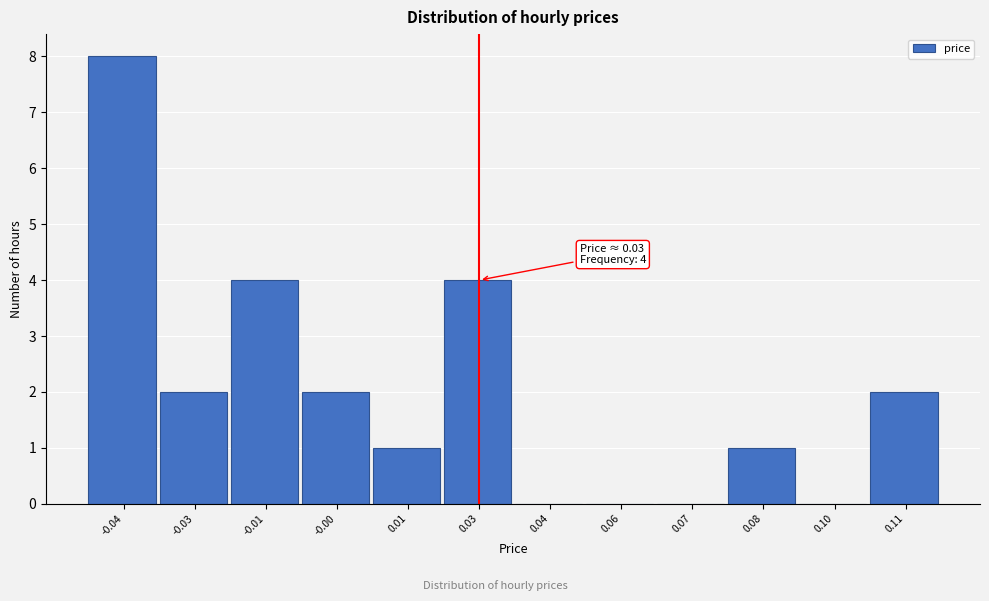

Reading left to right, what are all the values shown in this chart?

-0.04=8	-0.03=2	-0.01=4	-0.00=2	0.01=1	0.03=4	0.04=0	0.06=0	0.07=0	0.08=1	0.10=0	0.11=2